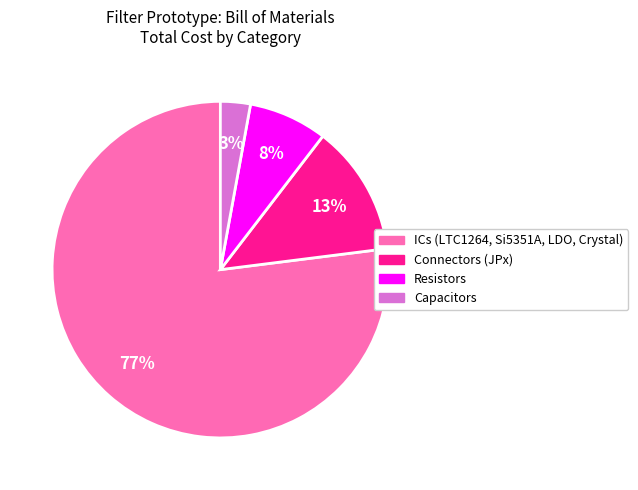

Count the number of slices in the pie.

4